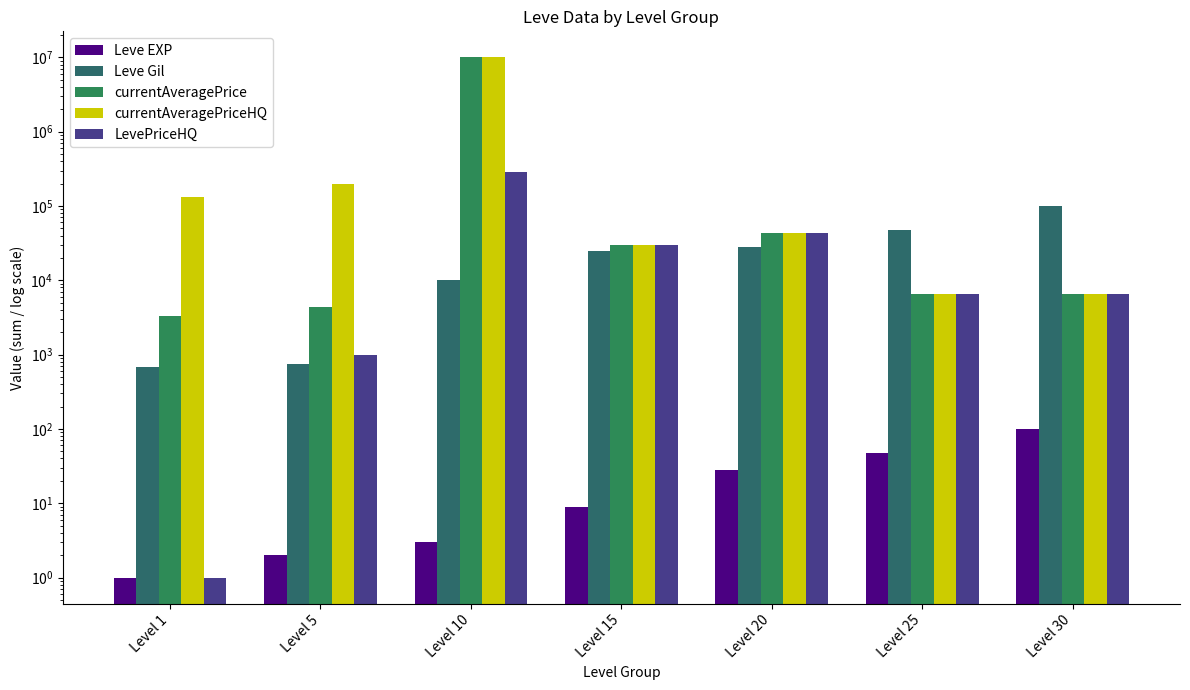

Between Level 5 and Level 10, which series saw the biggest shift?

currentAveragePrice